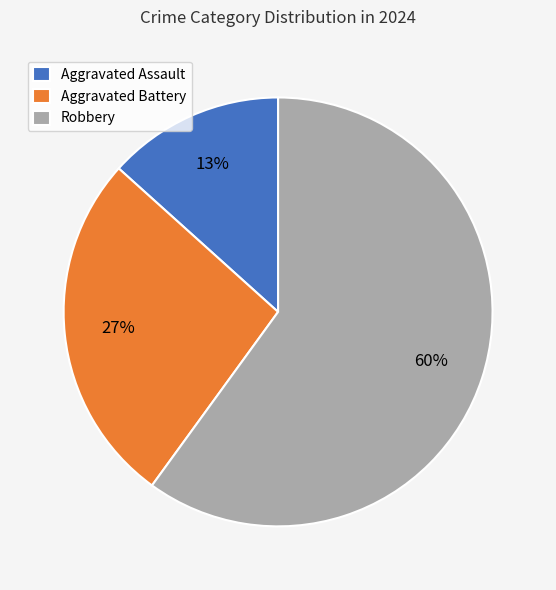

To the nearest percent, what is the difference between the largest and smallest slice percentages?

47%